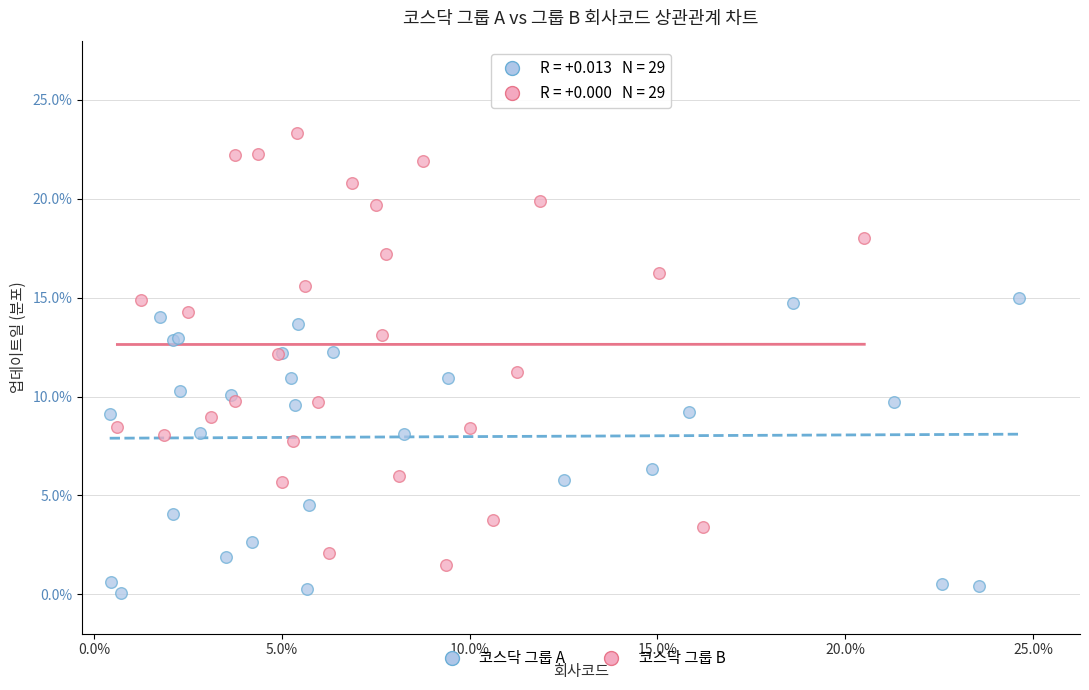

Which series has the widest spread of Y values?

코스닥 그룹 B